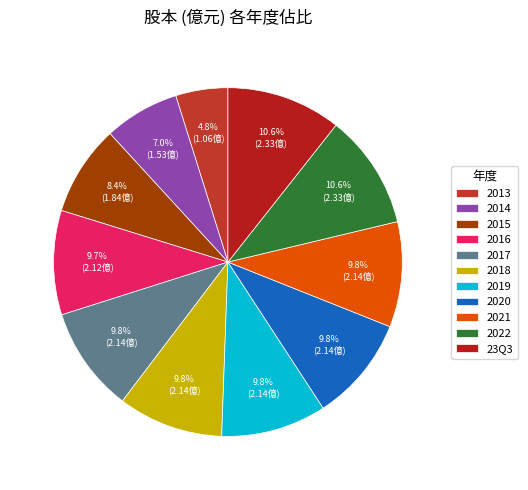

To the nearest percent, what is the difference between the largest and smallest slice percentages?

6%